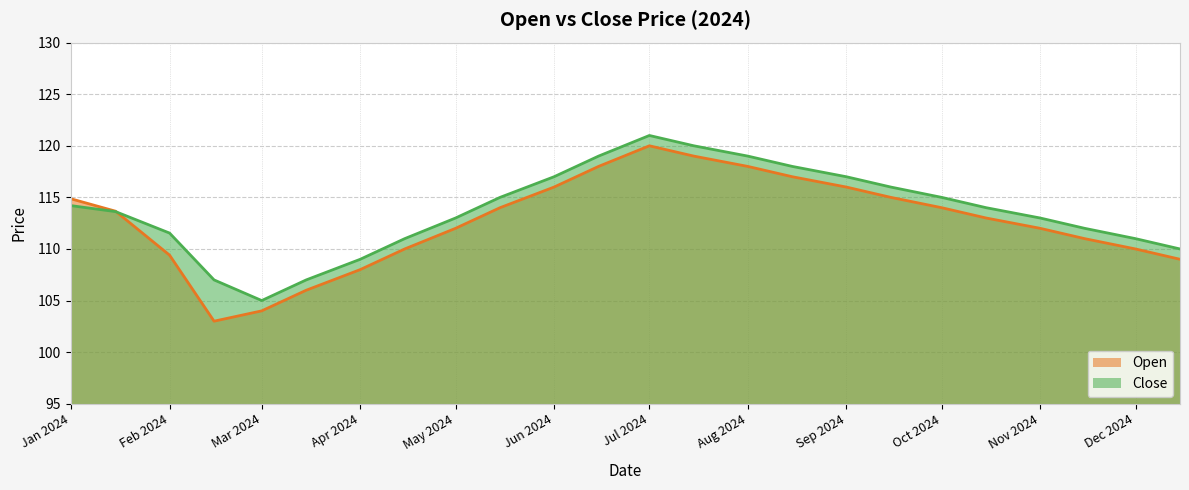

What is the minimum value for Open?

103.0